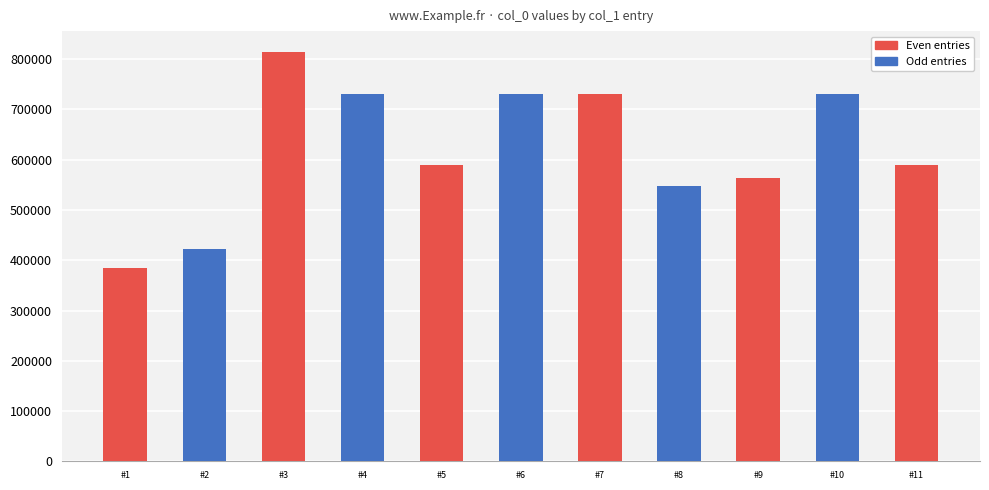

The chart shows a value of 590362 at #5. True or false?

True